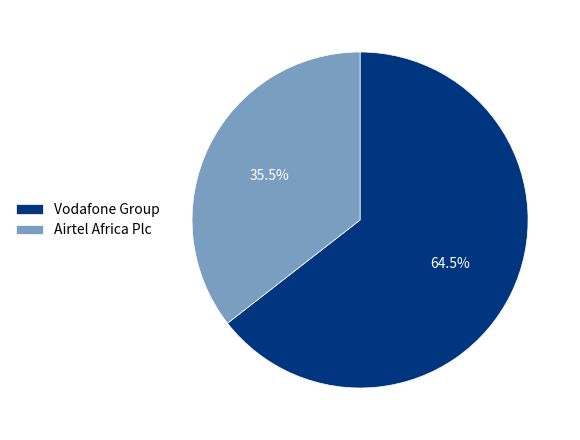

Combined, do Airtel Africa Plc and Vodafone Group account for over 50%?

Yes